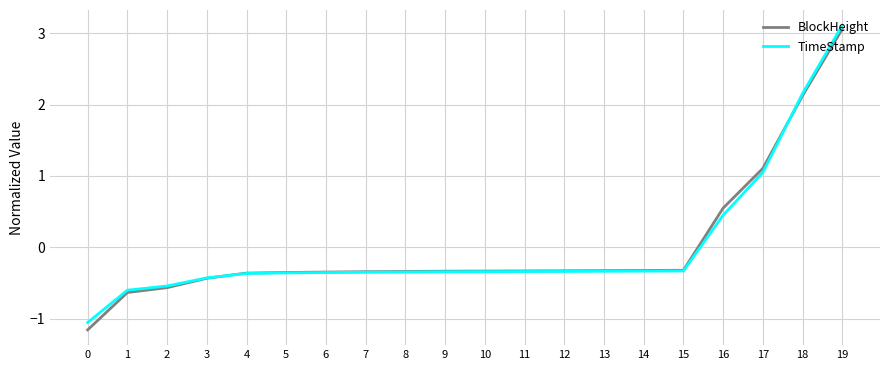

At how many categories does at least one series exceed 2?

2